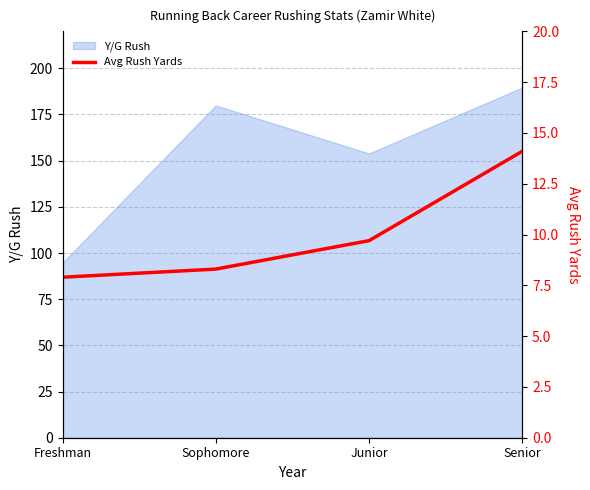

Which category has the highest value in the Y/G Rush series?

Senior